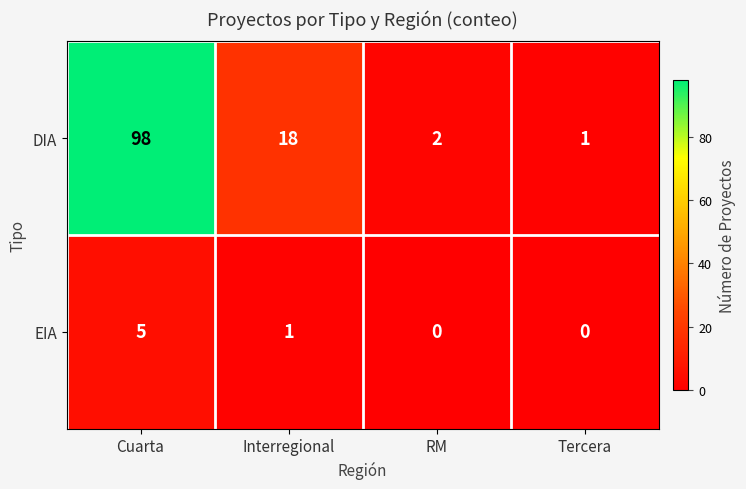

What is the greatest value displayed?

98